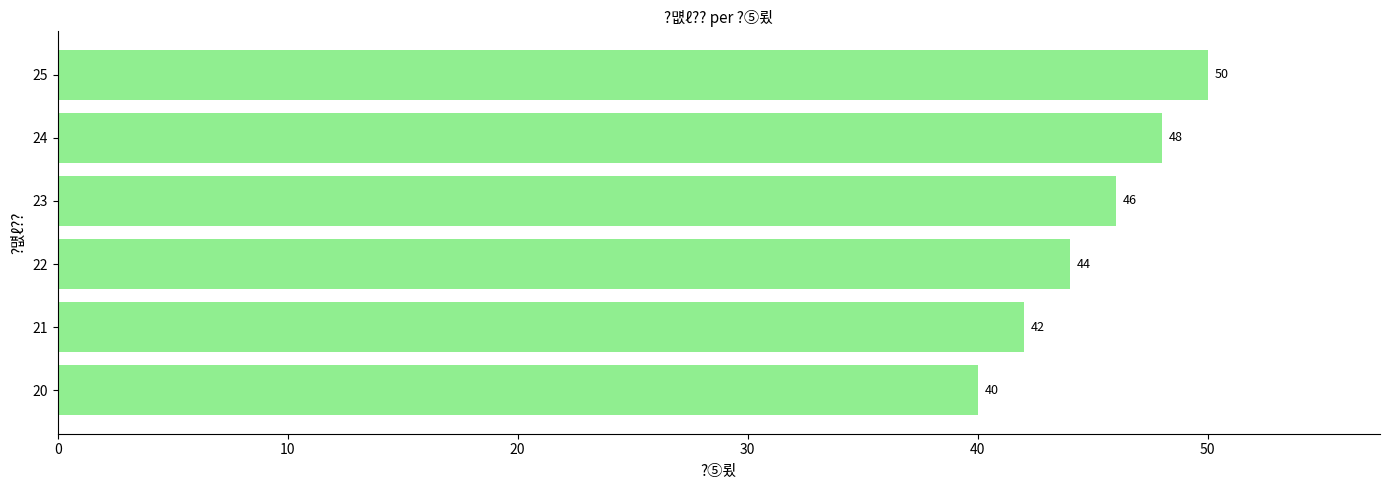

What is the greatest value displayed?

50